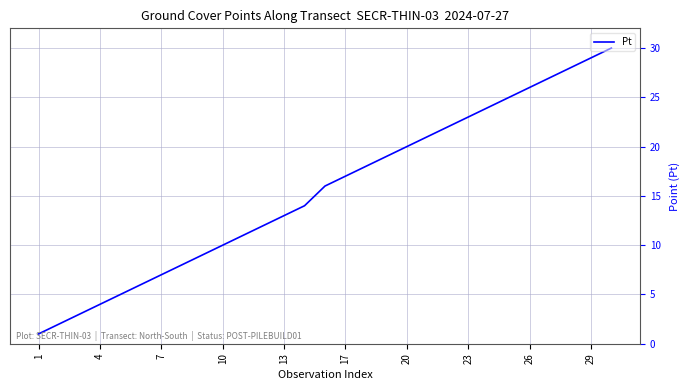

What is the maximum value shown in the chart?

30